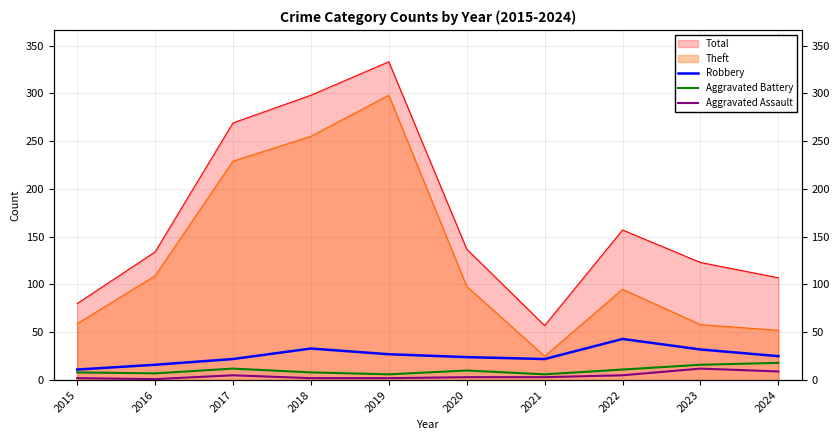

True or false: Aggravated Assault has more than 1 points higher than both neighbors.

True